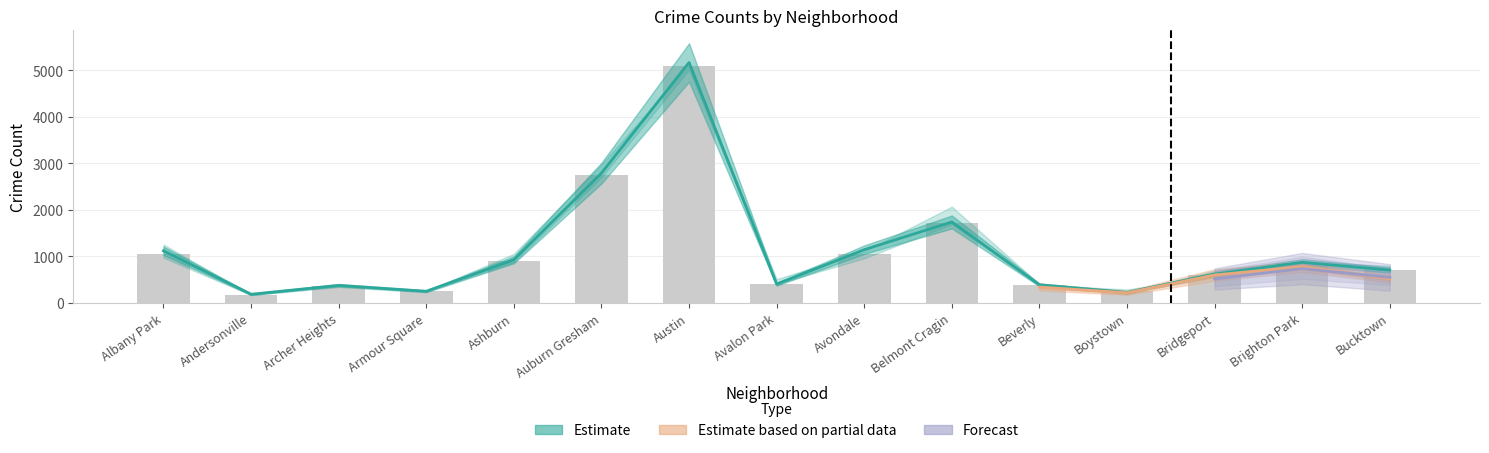

The 2017 series shows 636 at Beverly. True or false?

False